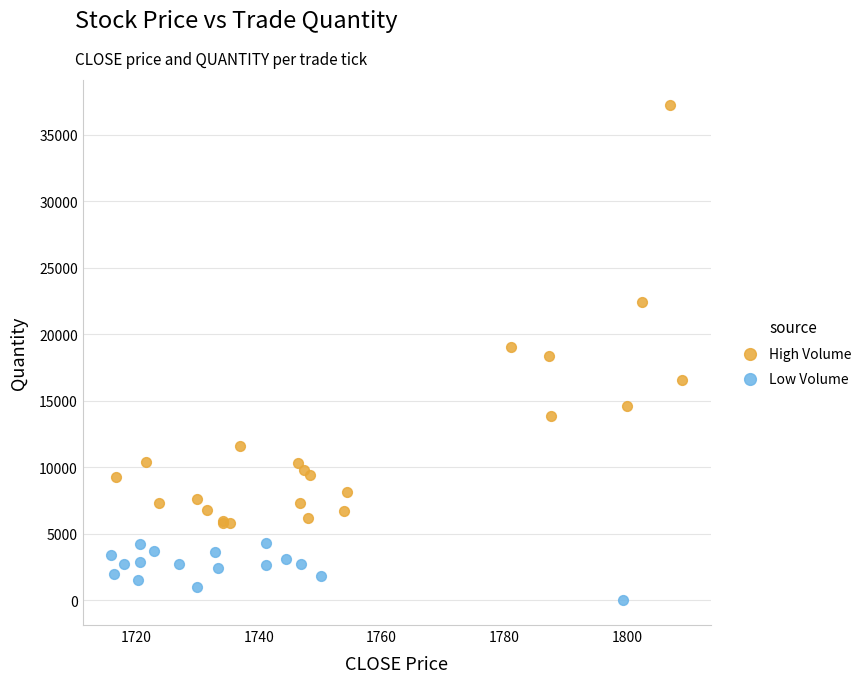

Which series has the widest spread of Y values?

High Volume